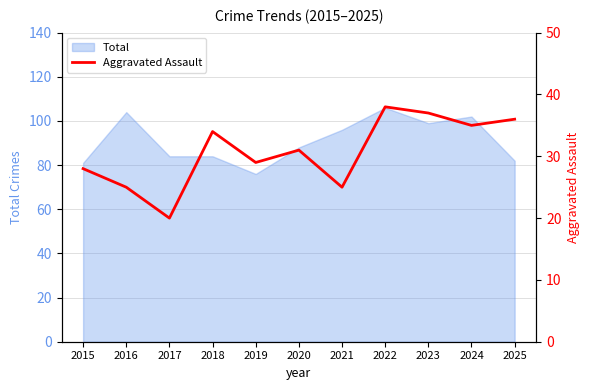

At which label is the value closest to 29?

2019